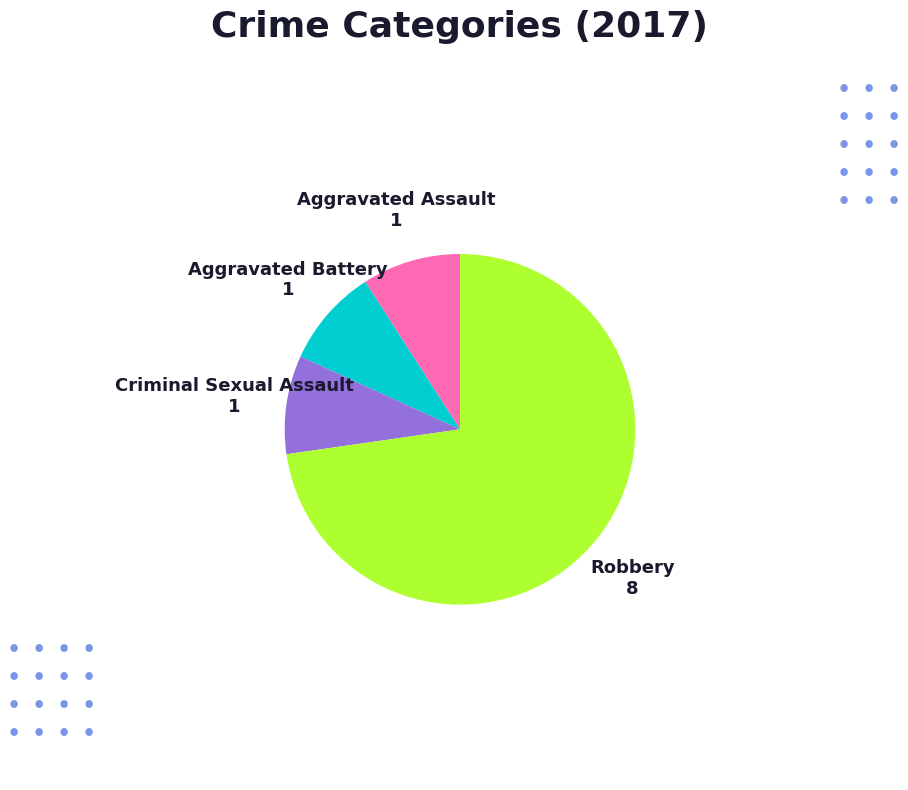

True or false: Aggravated Assault accounts for 9% of the total.

True